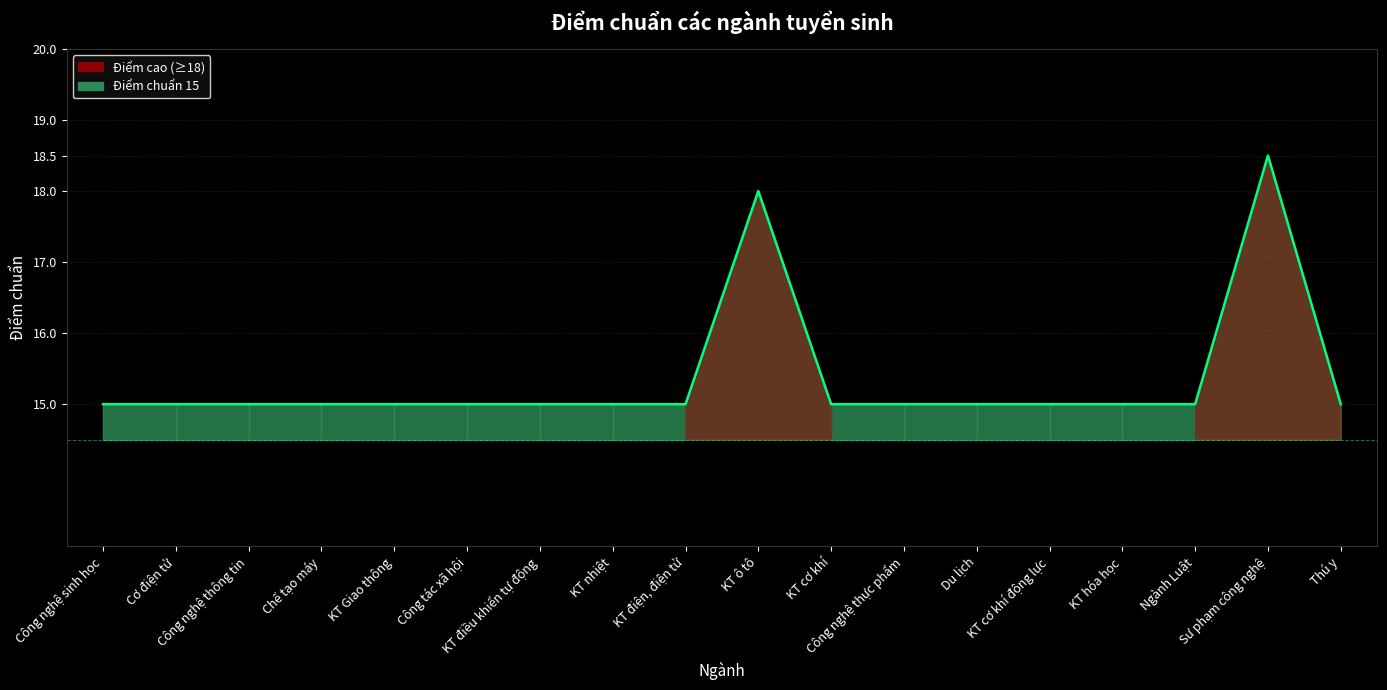

What is the greatest value displayed?

18.5